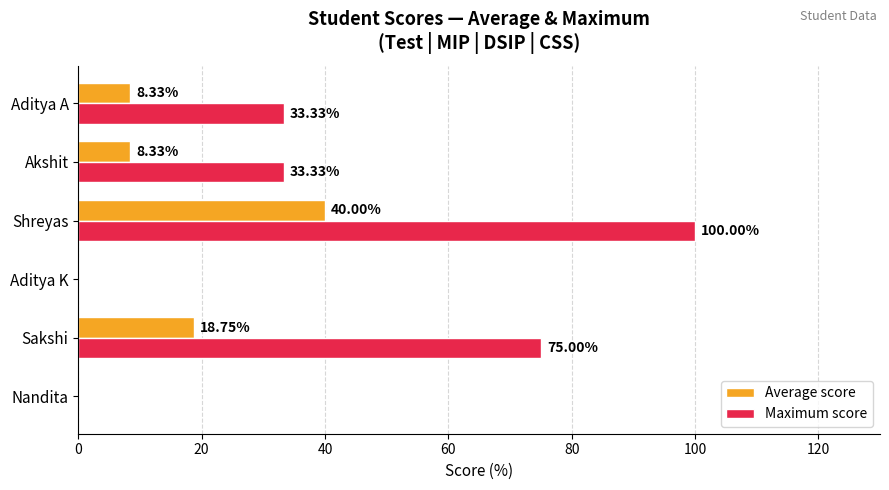

Which category has the highest value in the Maximum score series?

Shreyas